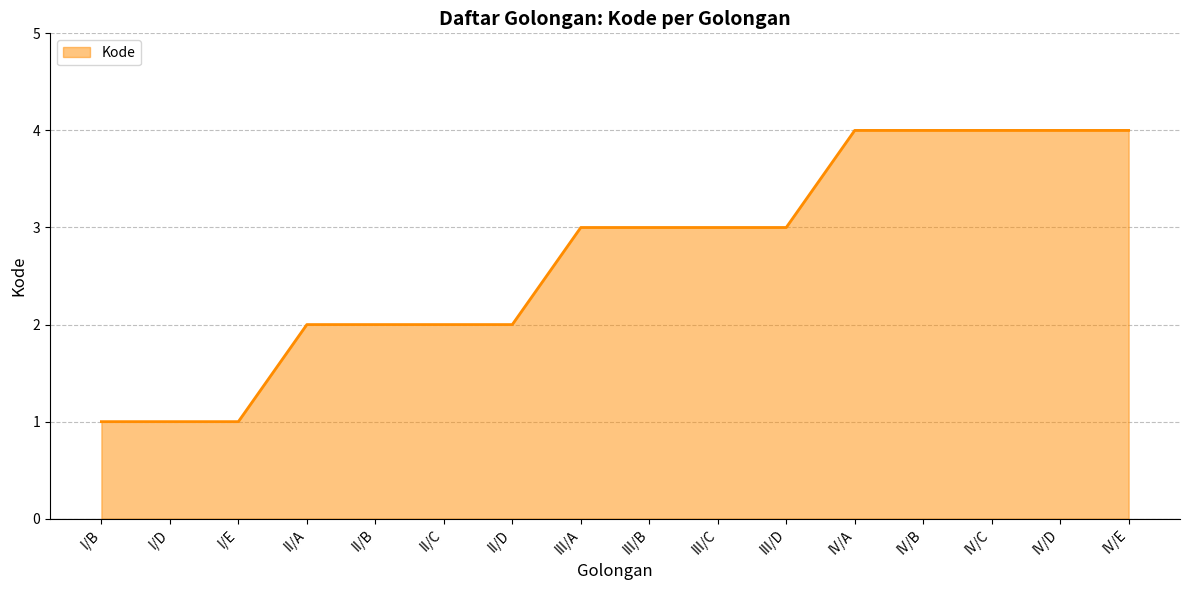

What is the change in value from I/D to III/A?

+2